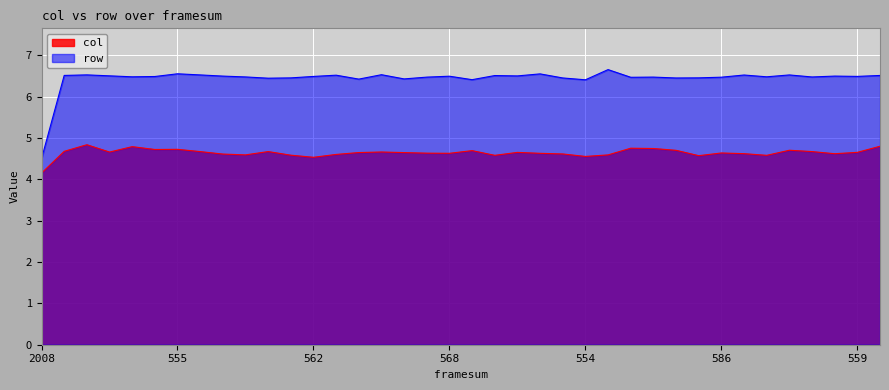

Reading right to left, transcribe all the data shown in this chart.

col: 4.8	4.7	4.6	4.7	4.7	4.6	4.6	4.6	4.6	4.7	4.7	4.8	4.6	4.6	4.6	4.6	4.7	4.6	4.7	4.6	4.6	4.6	4.7	4.6	4.6	4.5	4.6	4.7	4.6	4.6	4.7	4.7	4.7	4.8	4.7	4.8	4.7	4.2
row: 6.5	6.5	6.5	6.5	6.5	6.5	6.5	6.5	6.5	6.5	6.5	6.5	6.7	6.4	6.5	6.6	6.5	6.5	6.4	6.5	6.5	6.4	6.5	6.4	6.5	6.5	6.5	6.4	6.5	6.5	6.5	6.6	6.5	6.5	6.5	6.5	6.5	4.5